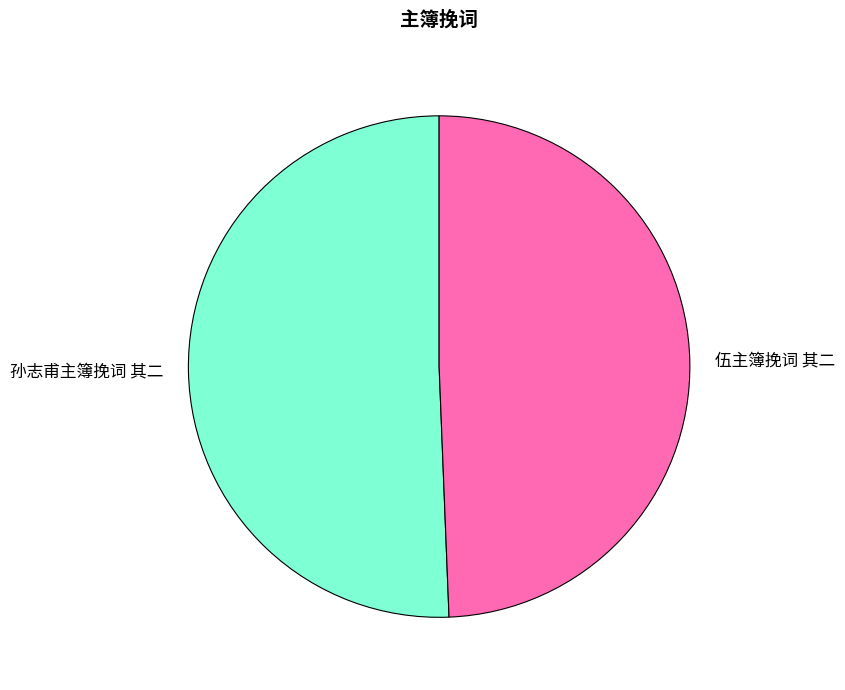

Which slice is the smallest?

伍主簿挽词 其二